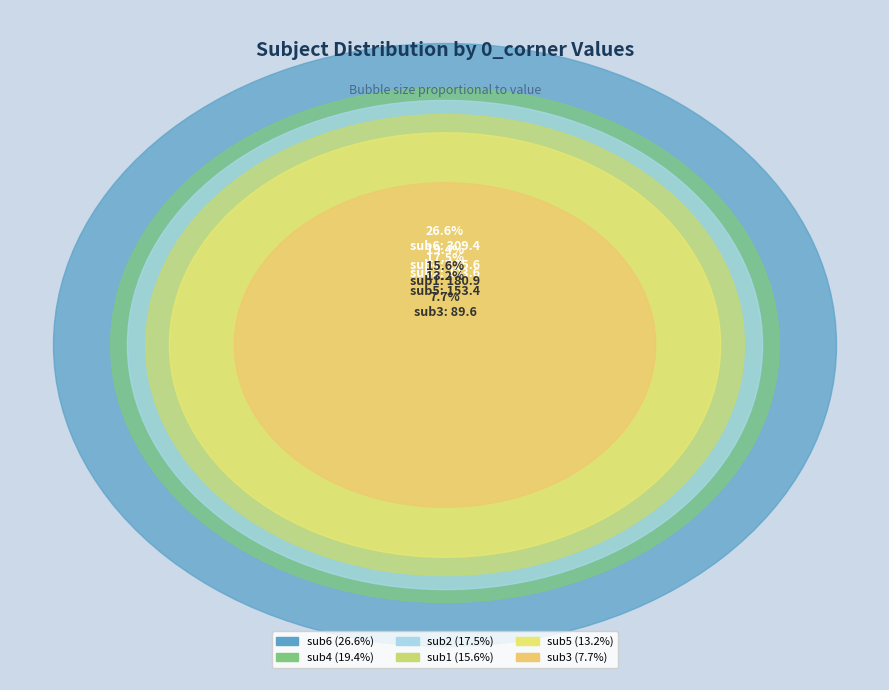

Which slice is the smallest?

sub3